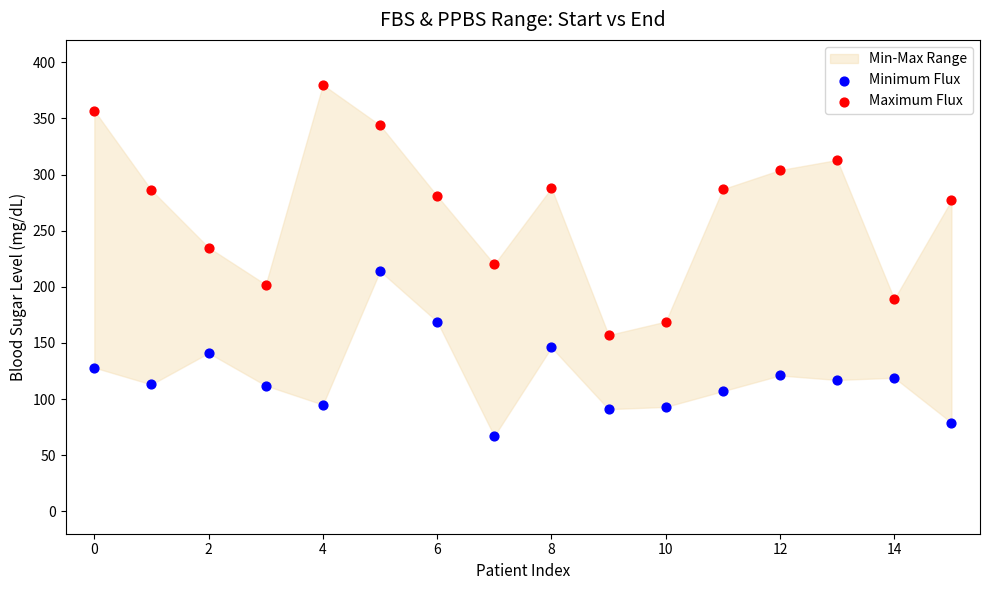

Across all data points, what is the range of Y values (max minus min)?

313